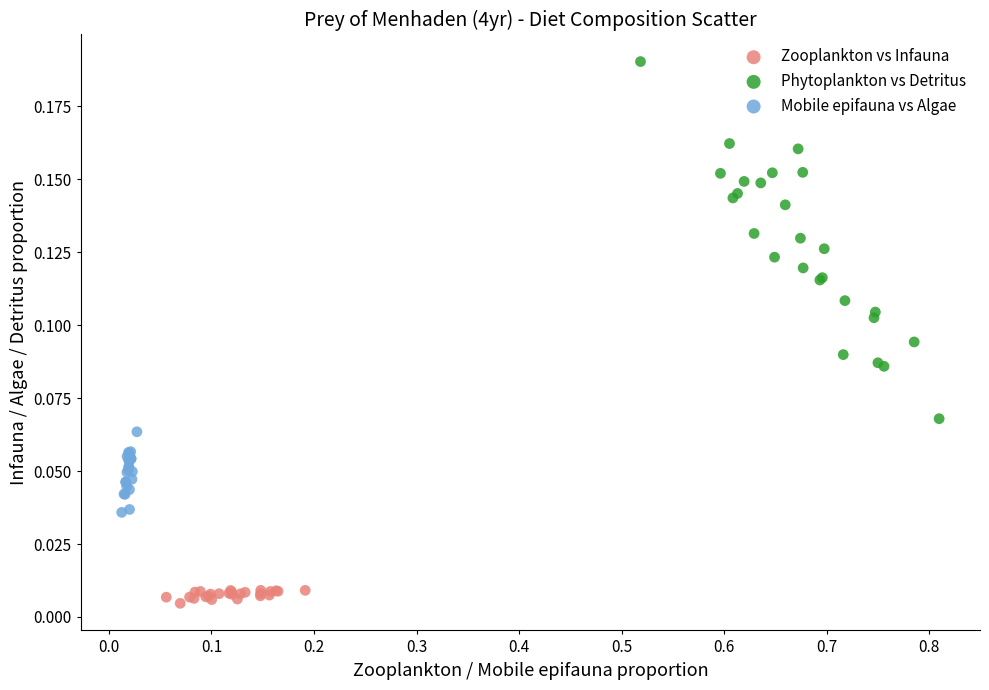

Which series has the widest spread of Y values?

Phytoplankton vs Detritus